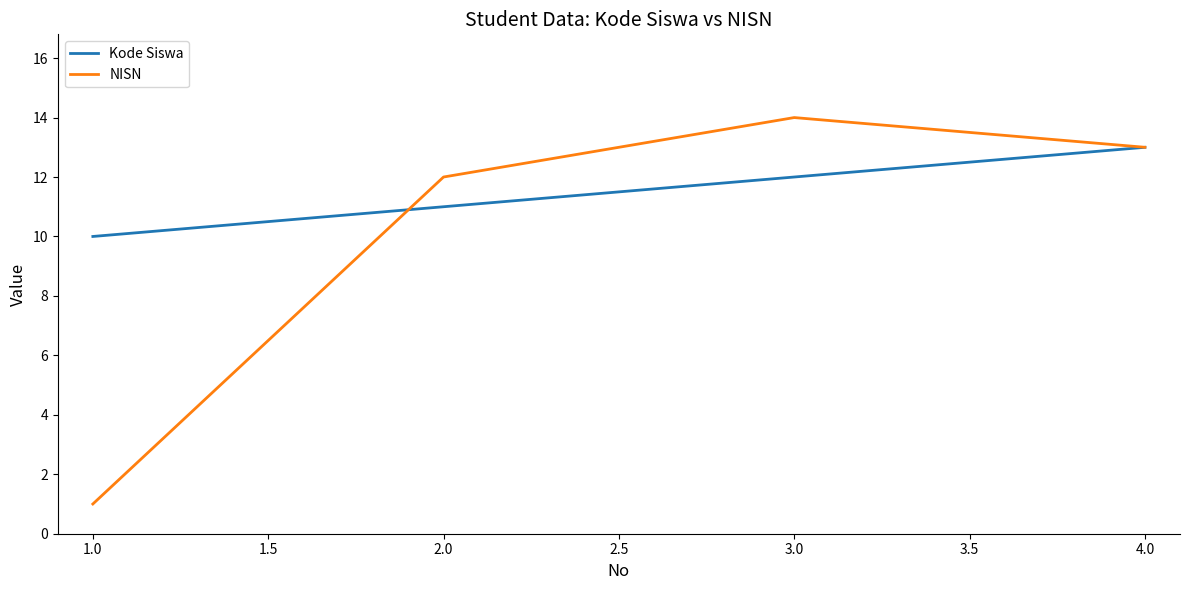

List the series in order of their peak value, highest first.

NISN, Kode Siswa